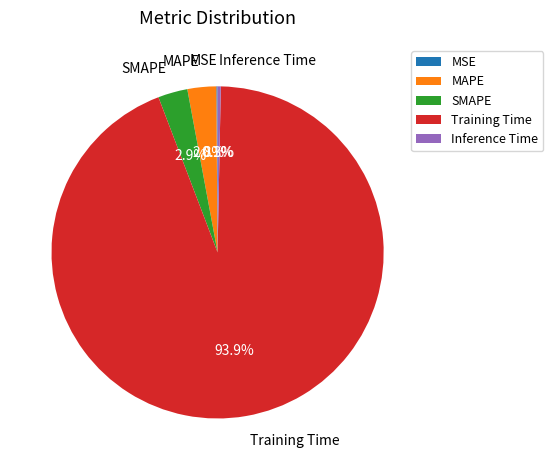

The SMAPE slice represents 3% of the pie. True or false?

True